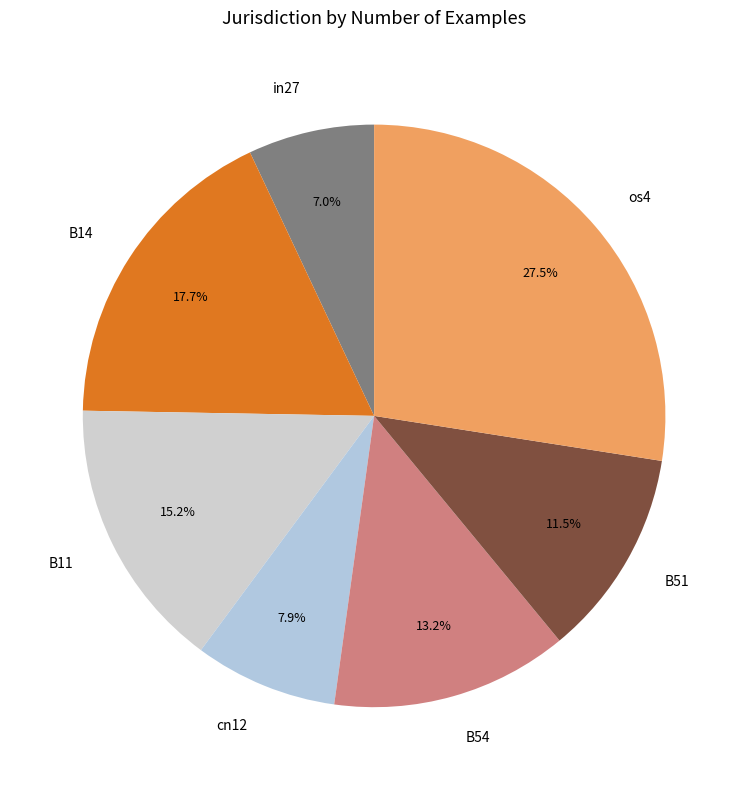

Between os4 and cn12, which is larger?

os4